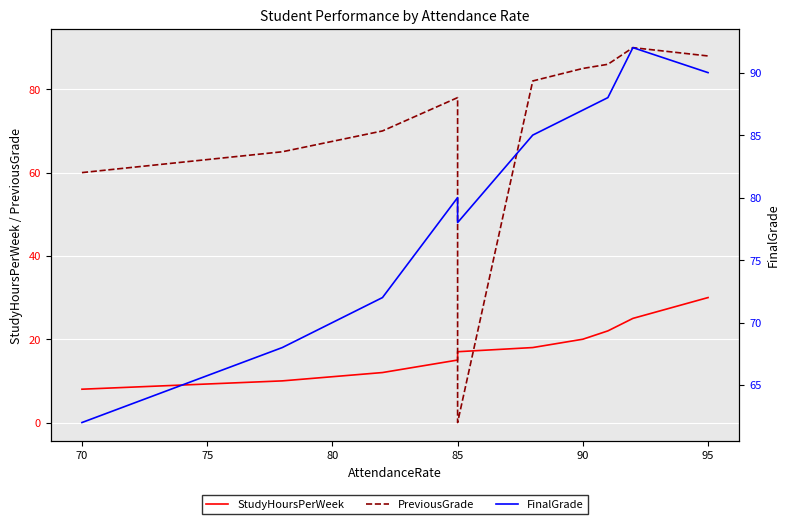

Is the value of PreviousGrade at 85 greater than the value of FinalGrade at 100?

No